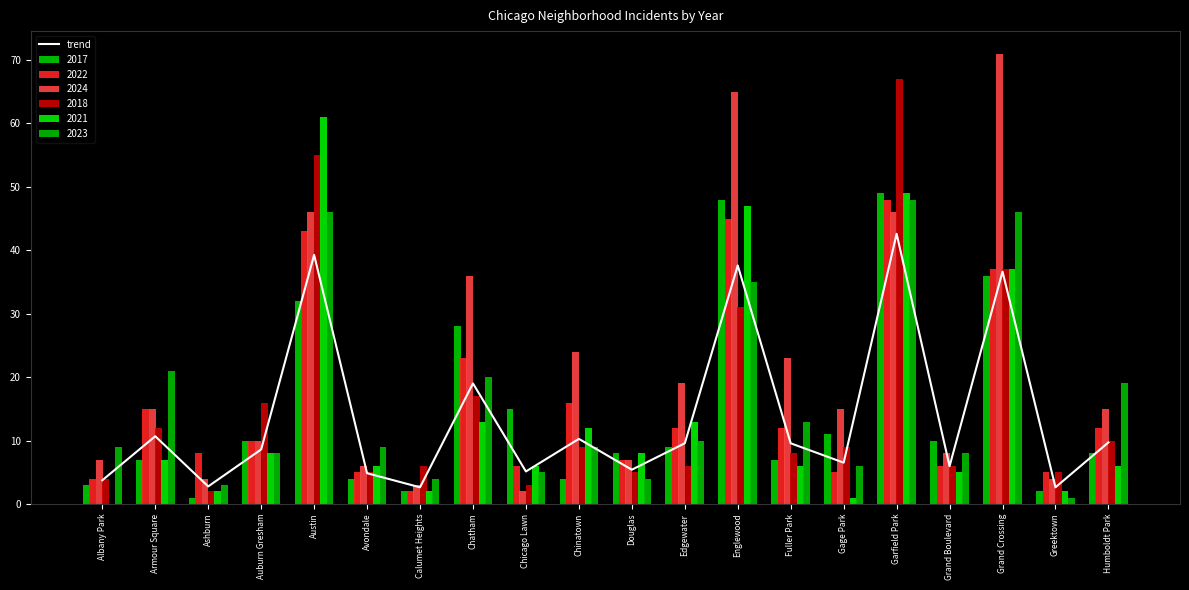

Reading left to right, transcribe all the data shown in this chart.

3.7	10.7	2.8	8.6	39.3	4.9	2.6	19.0	5.1	10.3	5.4	9.6	37.6	9.6	6.5	42.6	6.0	36.6	2.6	9.7